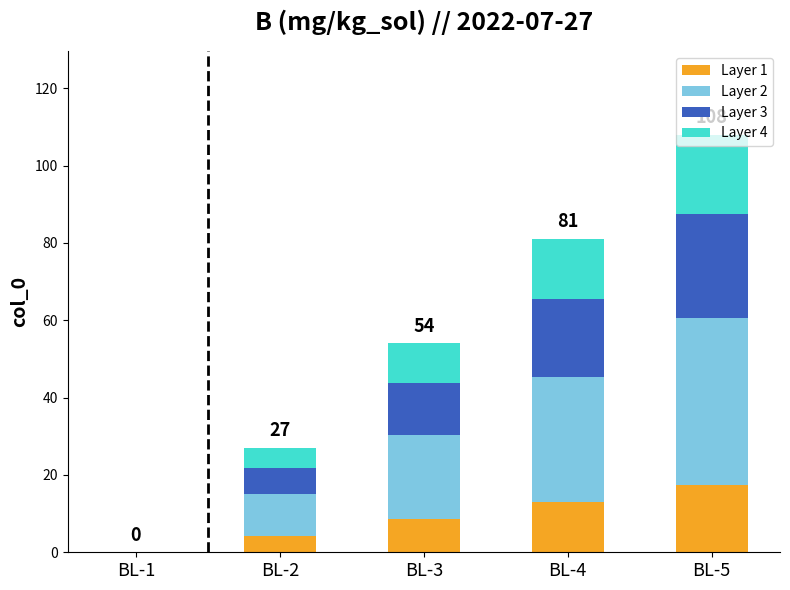

The value of Layer 1 at BL-2 is 4.3. True or false?

True